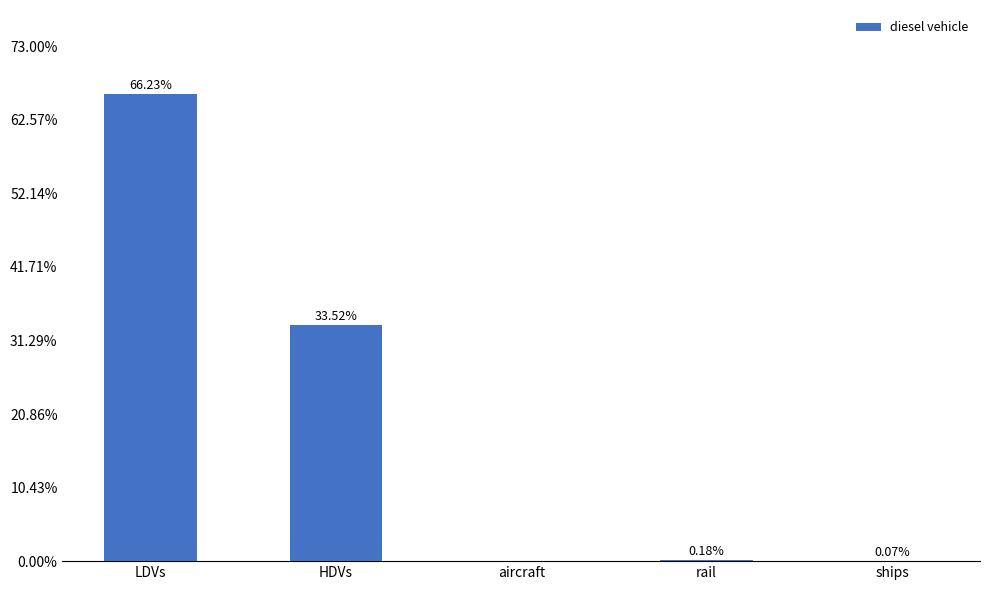

Which has a higher value, LDVs or ships?

LDVs